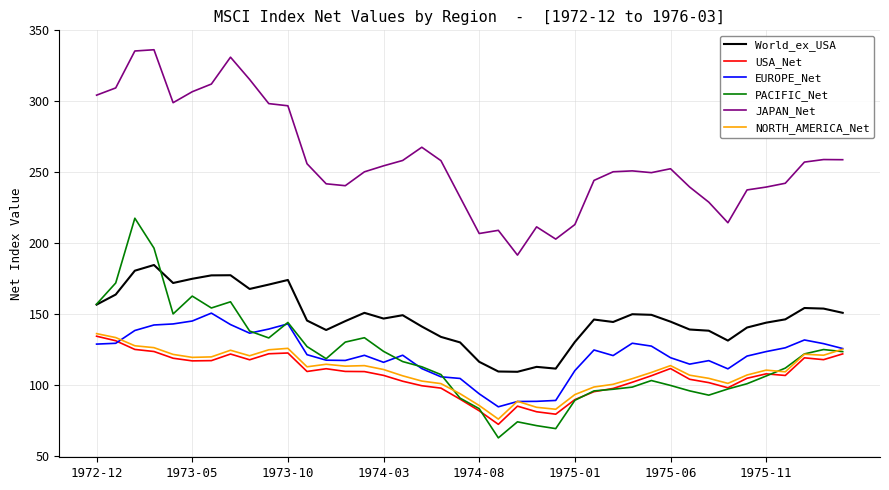

What is the smallest value displayed?

63.1